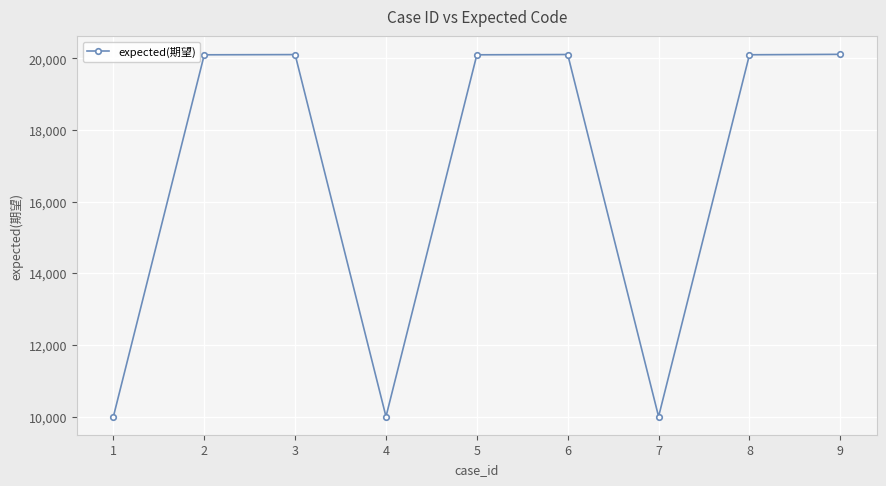

What is the smallest value displayed?

10001